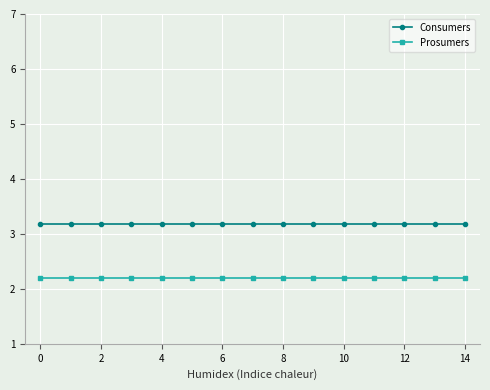

What are all the series names shown in the legend?

Consumers, Prosumers